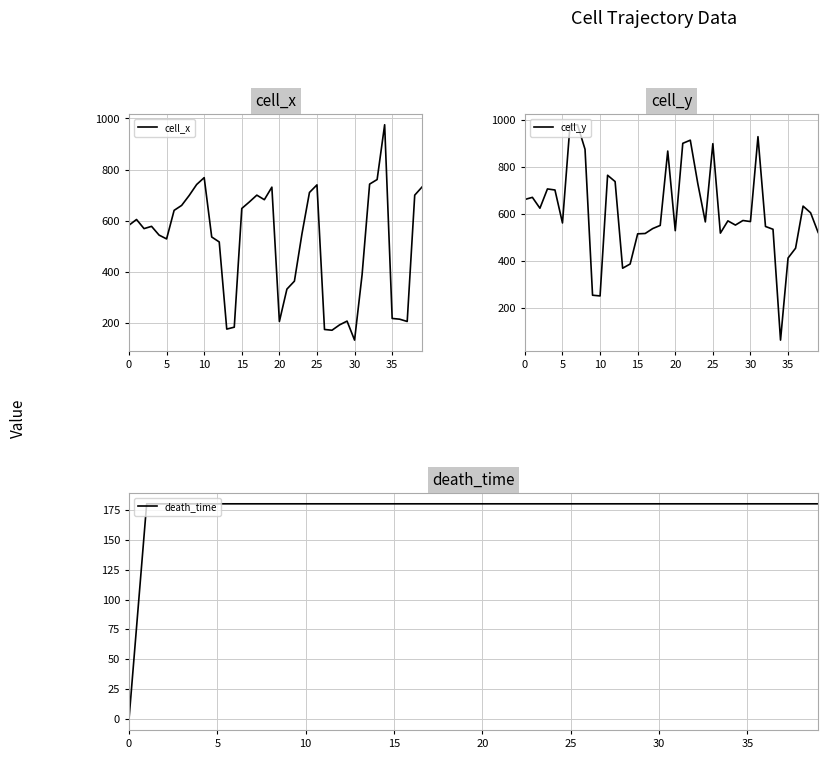

What is the highest value of the cell_x series?

975.5